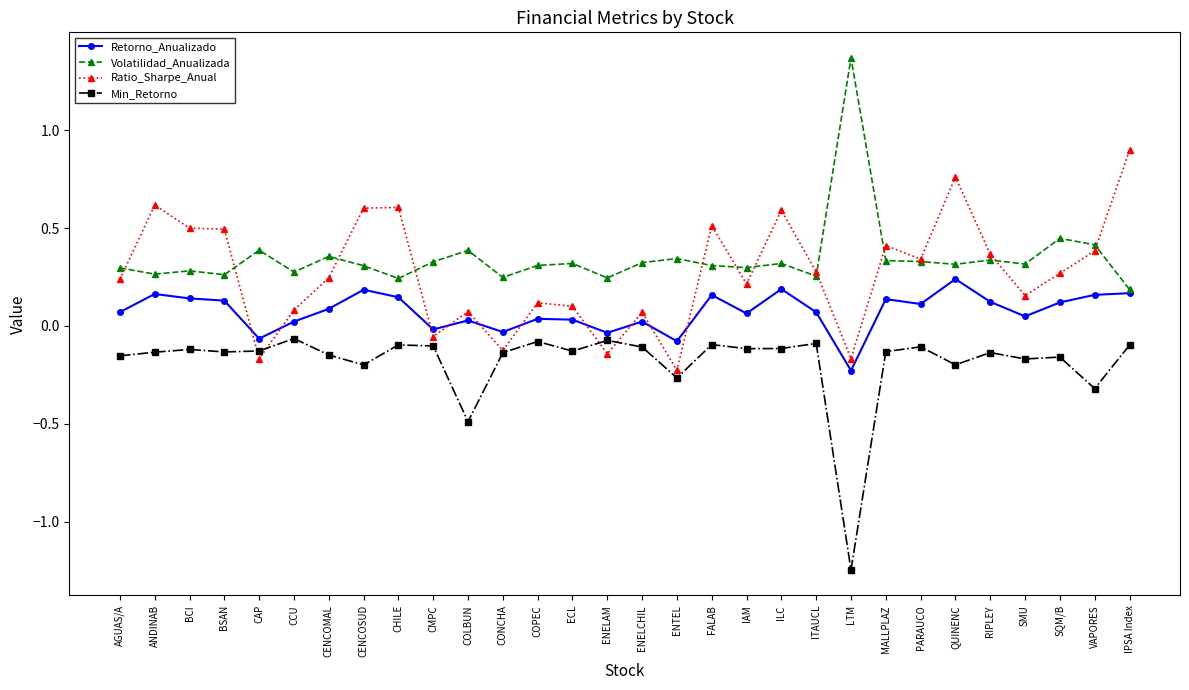

The Retorno_Anualizado series shows 0.2 at ILC. True or false?

True